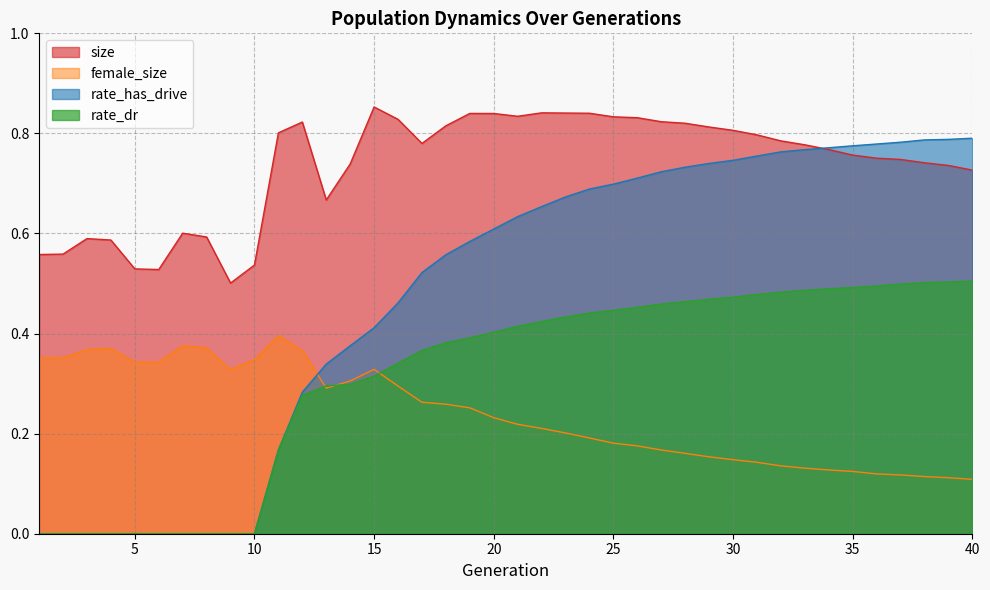

The value of rate_dr at 40 is 0.1. True or false?

False